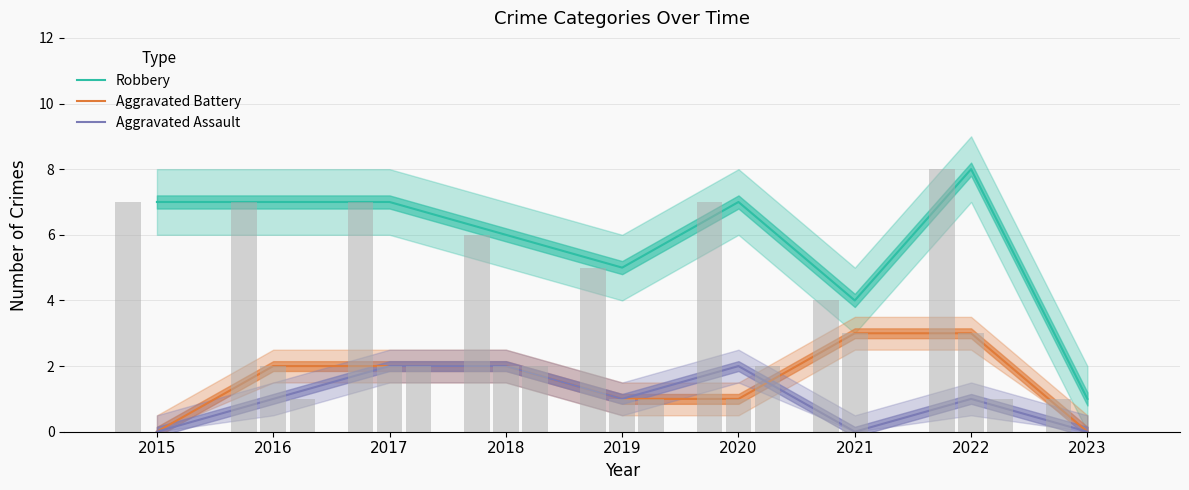

Is it true that Aggravated Assault equals 2 at 2018?

True